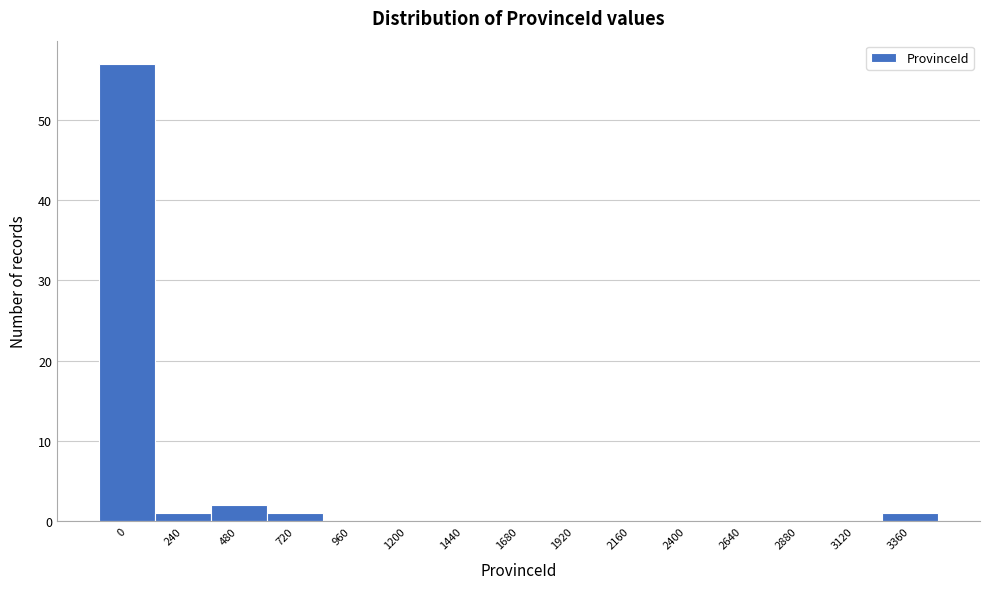

Reading left to right, transcribe all the data shown in this chart.

0=57	240=1	480=2	720=1	960=0	1200=0	1440=0	1680=0	1920=0	2160=0	2400=0	2640=0	2880=0	3120=0	3360=1